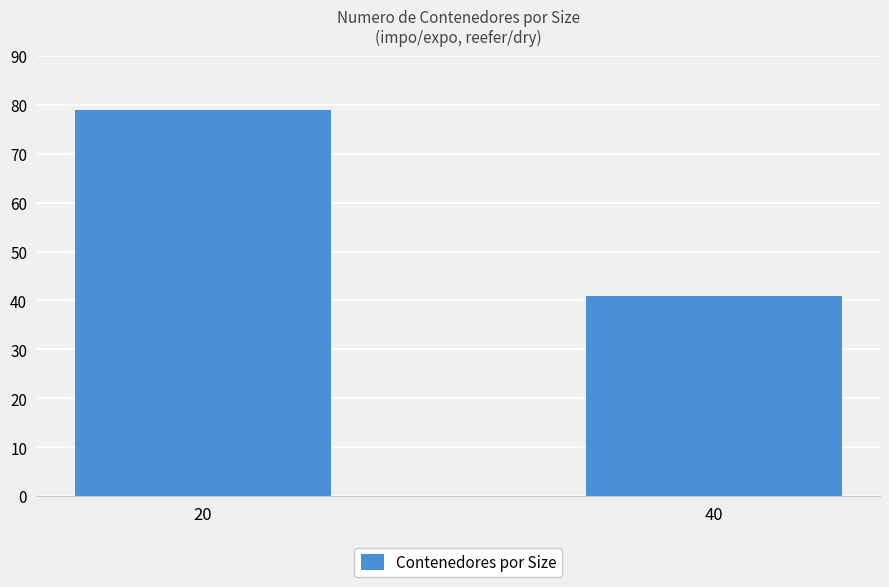

How many bars are there in total?

2